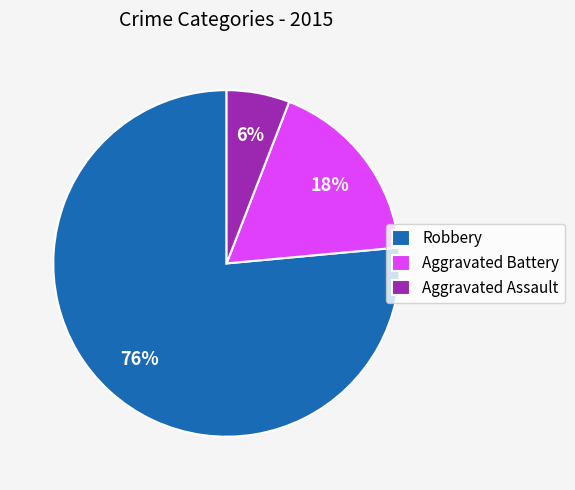

To the nearest percent, what percentage of the pie is Robbery?

76%